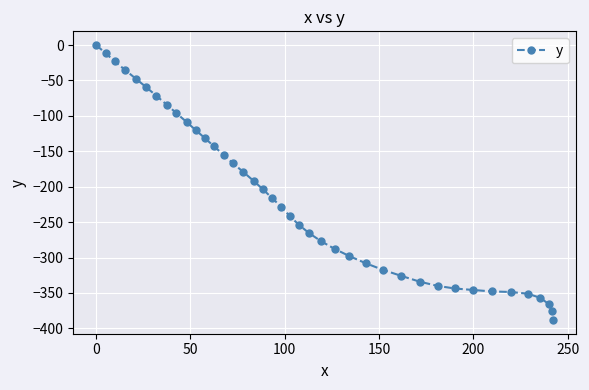

What is the minimum value shown in the chart?

-388.1